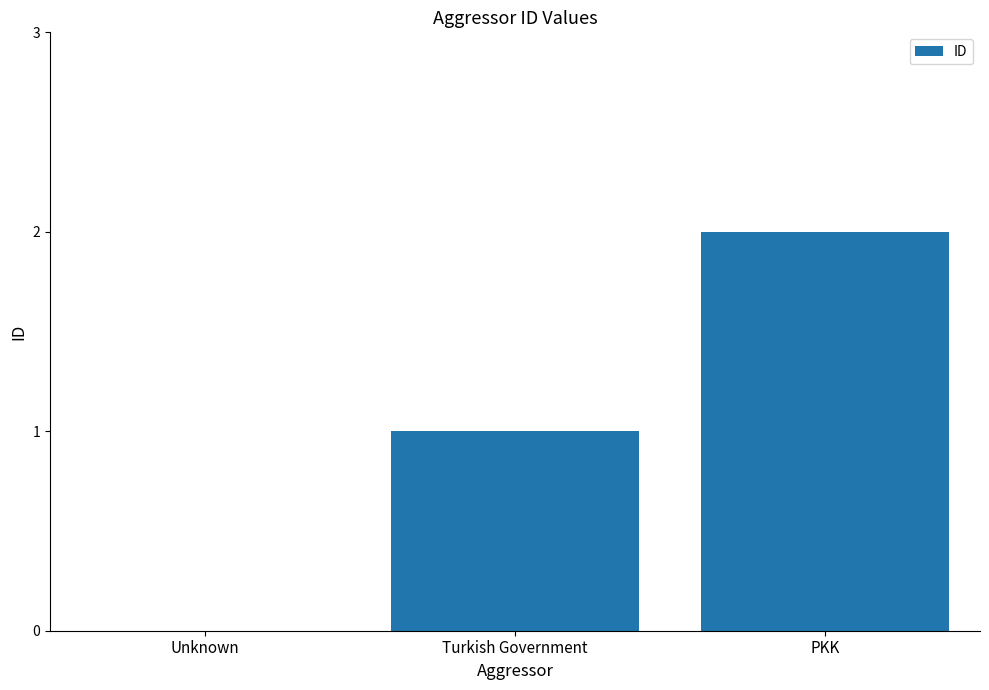

Which label corresponds to the largest value in the chart?

PKK